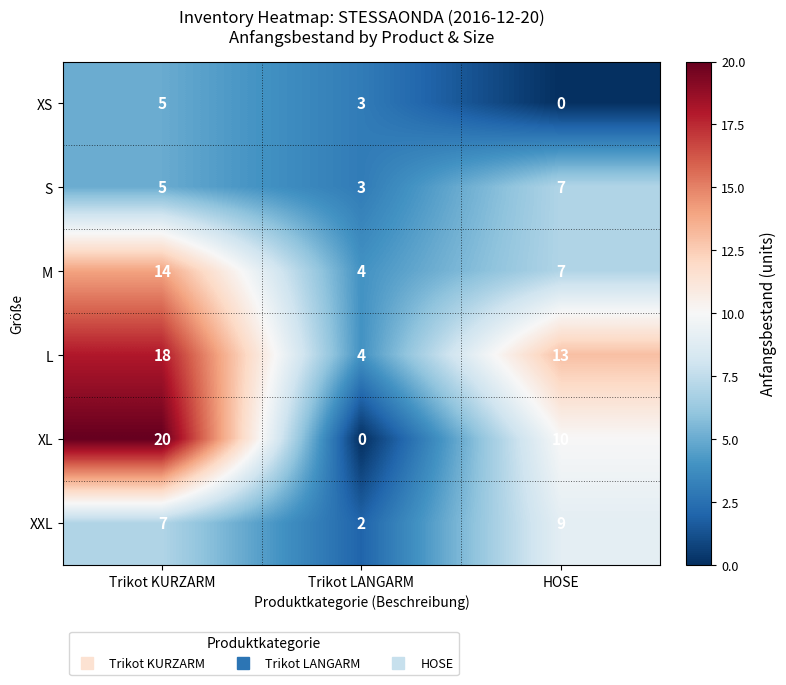

Reading left to right, list all the values displayed in this chart.

XS: Trikot KURZARM=5	Trikot LANGARM=3	HOSE=0
S: Trikot KURZARM=5	Trikot LANGARM=3	HOSE=7
M: Trikot KURZARM=14	Trikot LANGARM=4	HOSE=7
L: Trikot KURZARM=18	Trikot LANGARM=4	HOSE=13
XL: Trikot KURZARM=20	Trikot LANGARM=0	HOSE=10
XXL: Trikot KURZARM=7	Trikot LANGARM=2	HOSE=9